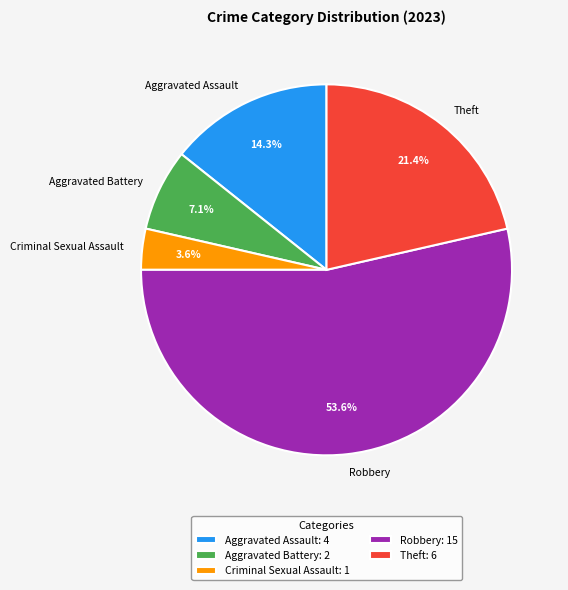

Approximately how many times larger is the value at Criminal Sexual Assault compared to Robbery?

0.1